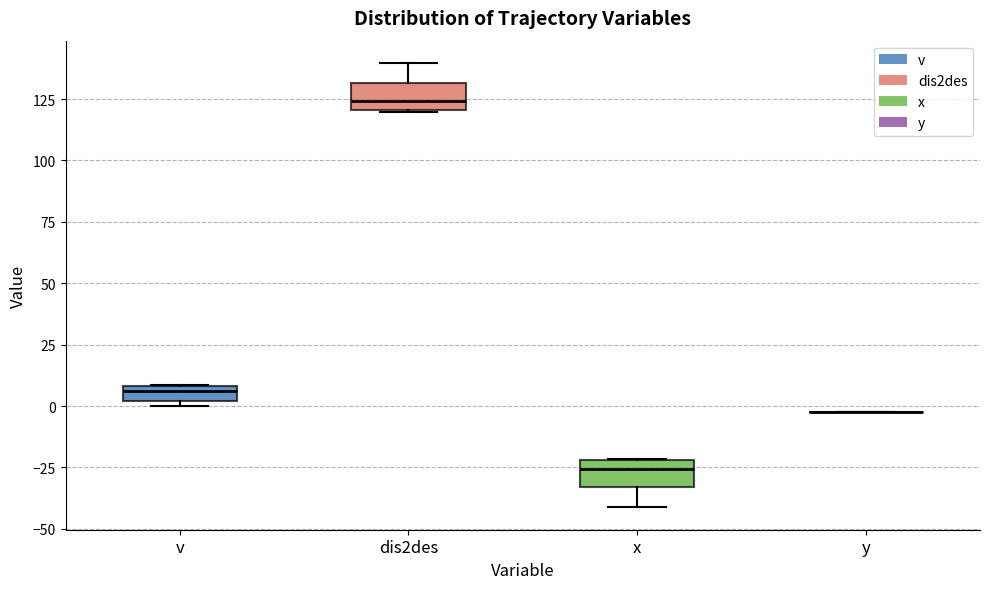

Where does the lower whisker of the box for x end on the y-axis? The values are not printed on the chart, so give them approximately, as read against the axis.

-40